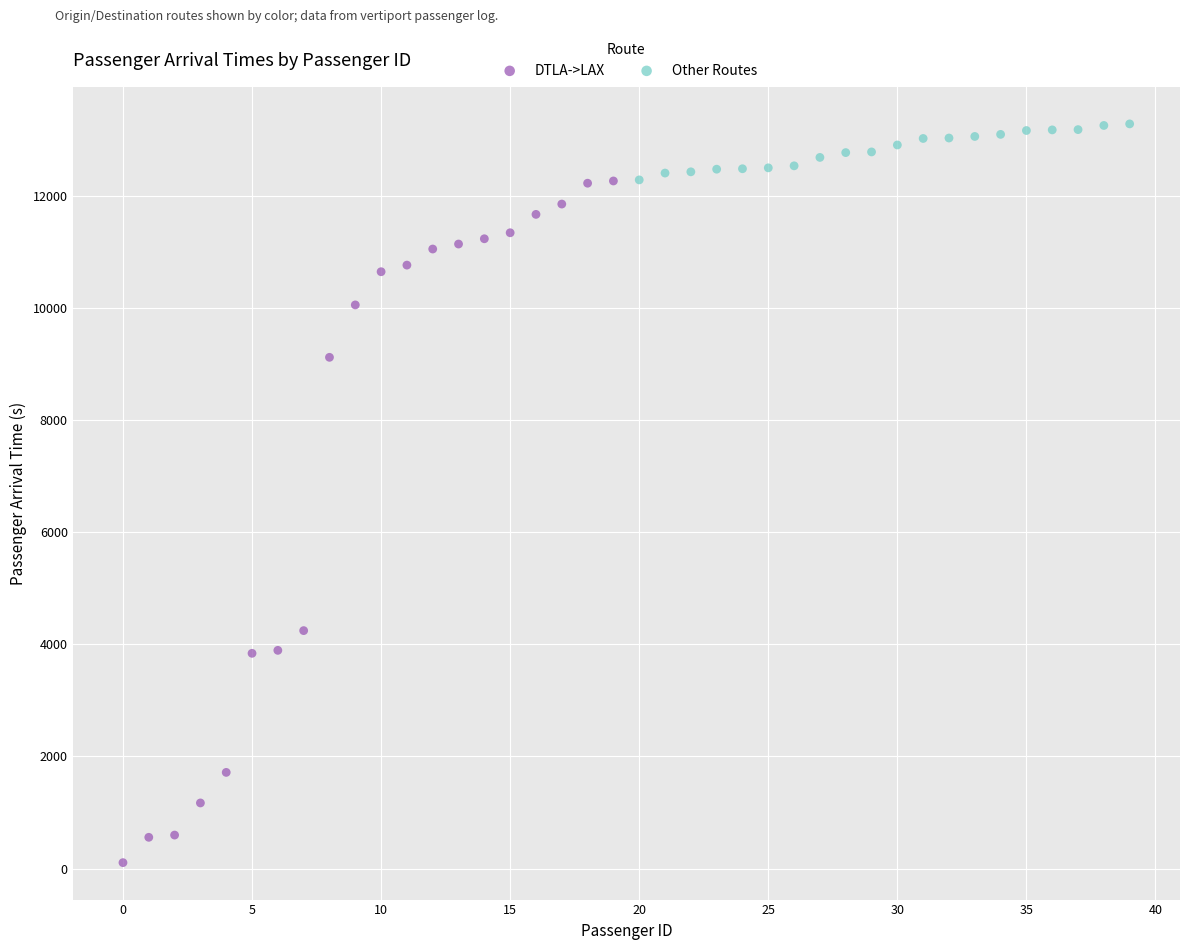

Which series contains the highest Y value?

Other Routes